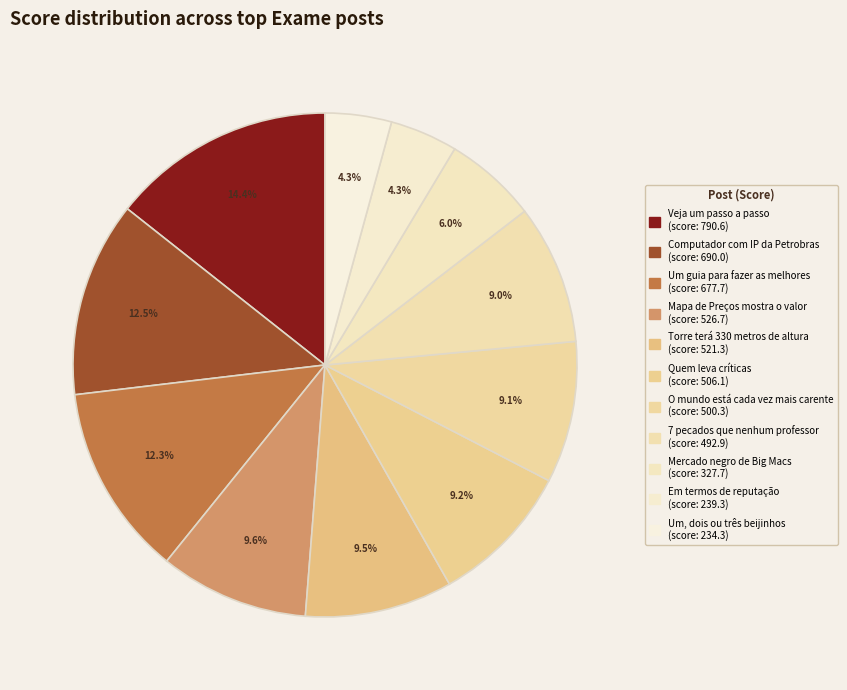

Count the number of slices in the pie.

11